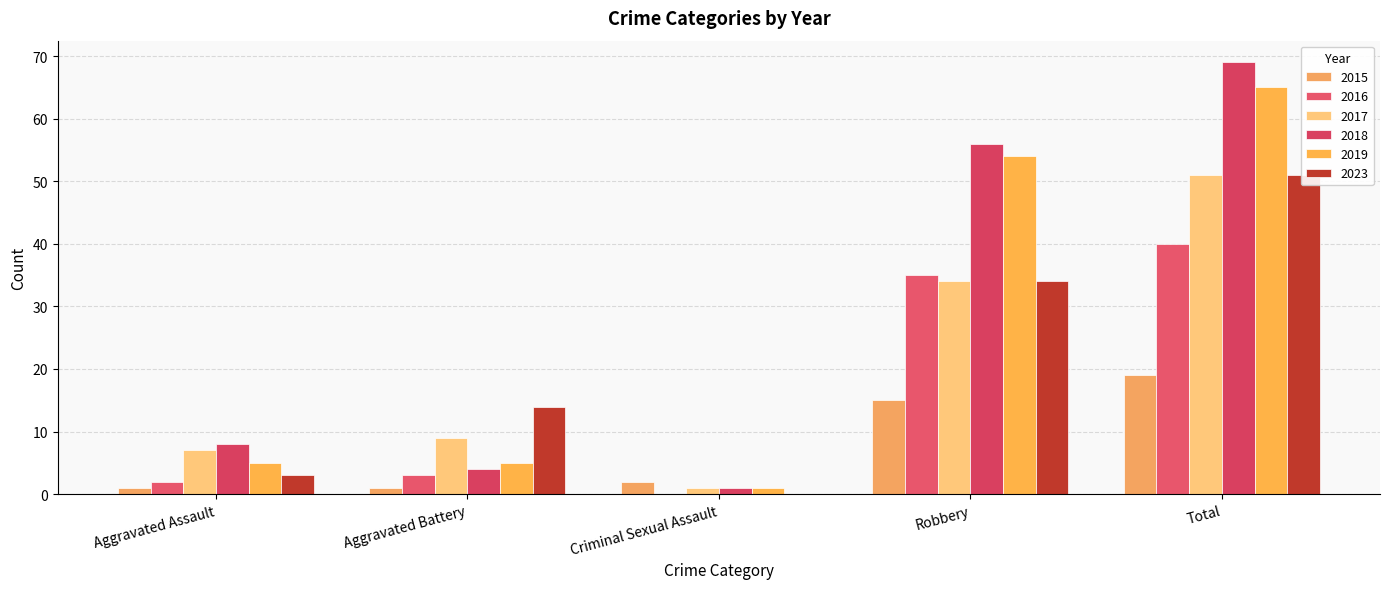

List the labels in order of 2023 value, largest first.

Total, Robbery, Aggravated Battery, Aggravated Assault, Criminal Sexual Assault